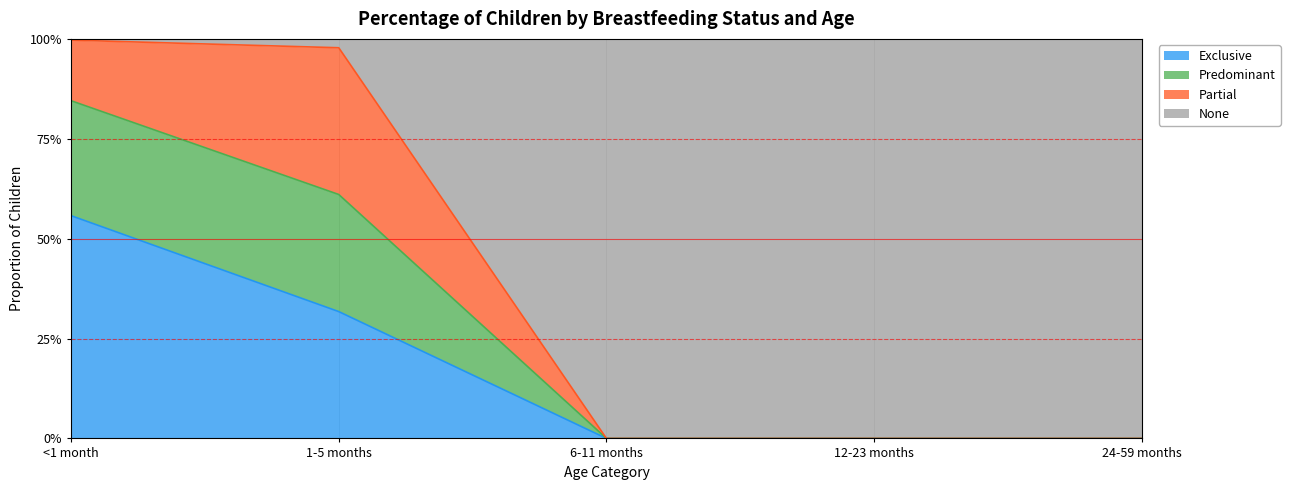

What are all the series names shown in the legend?

Exclusive, Predominant, Partial, None